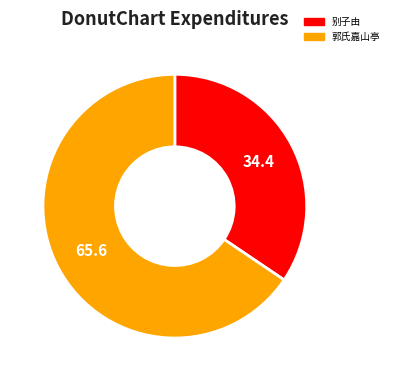

Is there a majority slice in this chart?

Yes